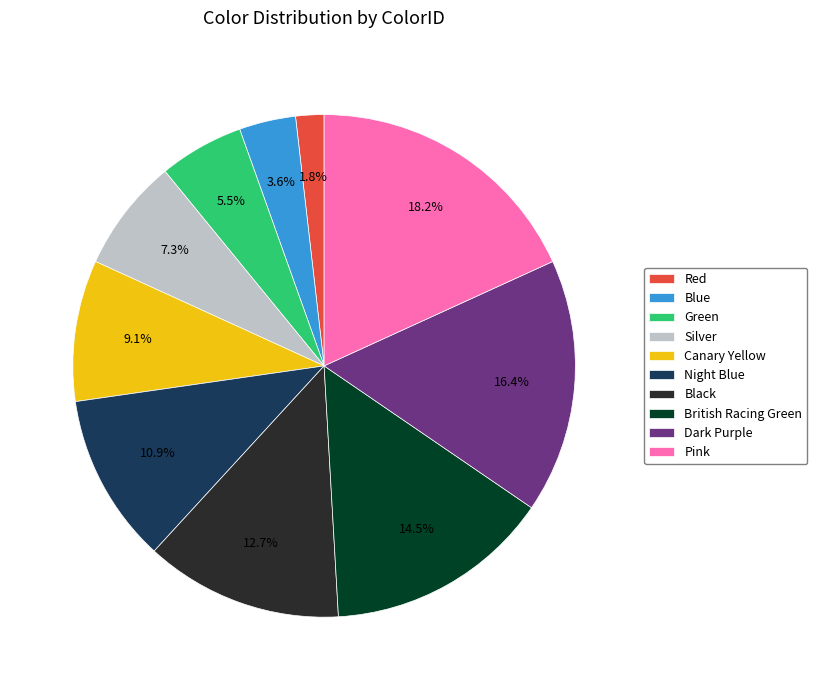

Rank the categories by value from highest to lowest.

Pink, Dark Purple, British Racing Green, Black, Night Blue, Canary Yellow, Silver, Green, Blue, Red